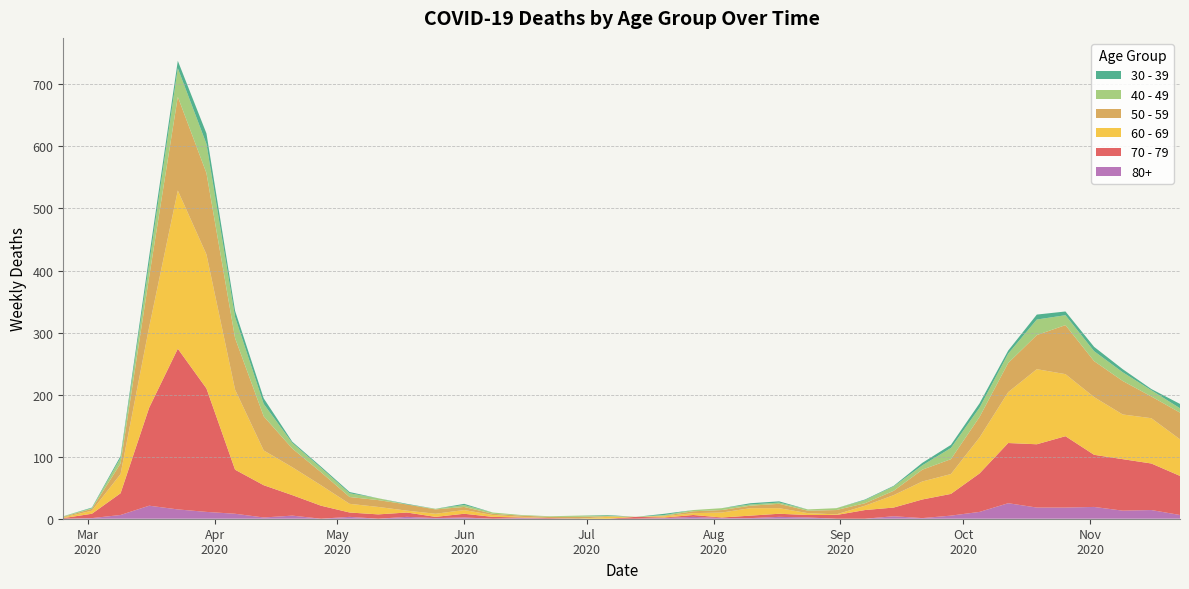

Reading left to right, transcribe all the data shown in this chart.

80+: 2020-02-24=0	2020-03-02=1	2020-03-09=6	2020-03-16=21	2020-03-23=15	2020-03-30=11	2020-04-06=8	2020-04-13=2	2020-04-20=5	2020-04-27=0	2020-05-04=3	2020-05-11=0	2020-05-18=3	2020-05-25=1	2020-06-01=2	2020-06-08=0	2020-06-15=1	2020-06-22=0	2020-06-29=0	2020-07-06=0	2020-07-13=0	2020-07-20=1	2020-07-27=3	2020-08-03=1	2020-08-10=1	2020-08-17=3	2020-08-24=2	2020-08-31=0	2020-09-07=0	2020-09-14=4	2020-09-21=1	2020-09-28=5	2020-10-05=11	2020-10-12=25	2020-10-19=18	2020-10-26=18	2020-11-02=19	2020-11-09=13	2020-11-16=14	2020-11-23=6
40 - 49: 2020-02-24=1	2020-03-02=1	2020-03-09=9	2020-03-16=21	2020-03-23=46	2020-03-30=47	2020-04-06=34	2020-04-13=20	2020-04-20=9	2020-04-27=7	2020-05-04=6	2020-05-11=3	2020-05-18=0	2020-05-25=1	2020-06-01=3	2020-06-08=2	2020-06-15=1	2020-06-22=1	2020-06-29=2	2020-07-06=1	2020-07-13=0	2020-07-20=1	2020-07-27=2	2020-08-03=3	2020-08-10=2	2020-08-17=2	2020-08-24=2	2020-08-31=3	2020-09-07=5	2020-09-14=7	2020-09-21=7	2020-09-28=18	2020-10-05=15	2020-10-12=15	2020-10-19=25	2020-10-26=16	2020-11-02=16	2020-11-09=14	2020-11-16=10	2020-11-23=7
30 - 39: 2020-02-24=0	2020-03-02=1	2020-03-09=3	2020-03-16=12	2020-03-23=12	2020-03-30=17	2020-04-06=10	2020-04-13=9	2020-04-20=2	2020-04-27=2	2020-05-04=2	2020-05-11=0	2020-05-18=1	2020-05-25=0	2020-06-01=2	2020-06-08=0	2020-06-15=0	2020-06-22=0	2020-06-29=0	2020-07-06=1	2020-07-13=0	2020-07-20=2	2020-07-27=0	2020-08-03=0	2020-08-10=2	2020-08-17=2	2020-08-24=0	2020-08-31=0	2020-09-07=1	2020-09-14=1	2020-09-21=4	2020-09-28=5	2020-10-05=7	2020-10-12=5	2020-10-19=8	2020-10-26=6	2020-11-02=7	2020-11-09=5	2020-11-16=2	2020-11-23=7
50 - 59: 2020-02-24=1	2020-03-02=3	2020-03-09=17	2020-03-16=81	2020-03-23=151	2020-03-30=131	2020-04-06=83	2020-04-13=55	2020-04-20=30	2020-04-27=21	2020-05-04=11	2020-05-11=11	2020-05-18=10	2020-05-25=7	2020-06-01=5	2020-06-08=2	2020-06-15=2	2020-06-22=2	2020-06-29=3	2020-07-06=1	2020-07-13=0	2020-07-20=1	2020-07-27=3	2020-08-03=4	2020-08-10=4	2020-08-17=7	2020-08-24=4	2020-08-31=7	2020-09-07=4	2020-09-14=7	2020-09-21=19	2020-09-28=24	2020-10-05=33	2020-10-12=47	2020-10-19=55	2020-10-26=79	2020-11-02=58	2020-11-09=54	2020-11-16=35	2020-11-23=43
60 - 69: 2020-02-24=1	2020-03-02=5	2020-03-09=31	2020-03-16=130	2020-03-23=255	2020-03-30=216	2020-04-06=129	2020-04-13=56	2020-04-20=45	2020-04-27=33	2020-05-04=14	2020-05-11=12	2020-05-18=3	2020-05-25=5	2020-06-01=6	2020-06-08=3	2020-06-15=1	2020-06-22=0	2020-06-29=0	2020-07-06=3	2020-07-13=0	2020-07-20=2	2020-07-27=3	2020-08-03=8	2020-08-10=12	2020-08-17=9	2020-08-24=3	2020-08-31=1	2020-09-07=7	2020-09-14=20	2020-09-21=29	2020-09-28=32	2020-10-05=58	2020-10-12=82	2020-10-19=121	2020-10-26=100	2020-11-02=93	2020-11-09=72	2020-11-16=73	2020-11-23=59
70 - 79: 2020-02-24=1	2020-03-02=7	2020-03-09=35	2020-03-16=158	2020-03-23=259	2020-03-30=199	2020-04-06=71	2020-04-13=52	2020-04-20=33	2020-04-27=21	2020-05-04=7	2020-05-11=7	2020-05-18=7	2020-05-25=2	2020-06-01=6	2020-06-08=3	2020-06-15=1	2020-06-22=1	2020-06-29=0	2020-07-06=0	2020-07-13=3	2020-07-20=1	2020-07-27=3	2020-08-03=1	2020-08-10=4	2020-08-17=5	2020-08-24=4	2020-08-31=6	2020-09-07=14	2020-09-14=14	2020-09-21=30	2020-09-28=35	2020-10-05=62	2020-10-12=97	2020-10-19=102	2020-10-26=115	2020-11-02=84	2020-11-09=83	2020-11-16=75	2020-11-23=63